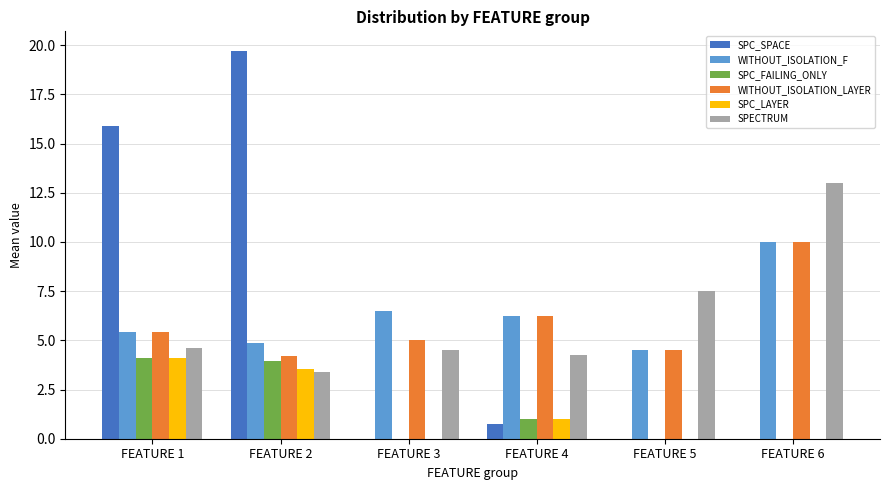

Is the value of SPC_FAILING_ONLY at FEATURE 1 greater than the value of WITHOUT_ISOLATION_F at FEATURE 4?

No